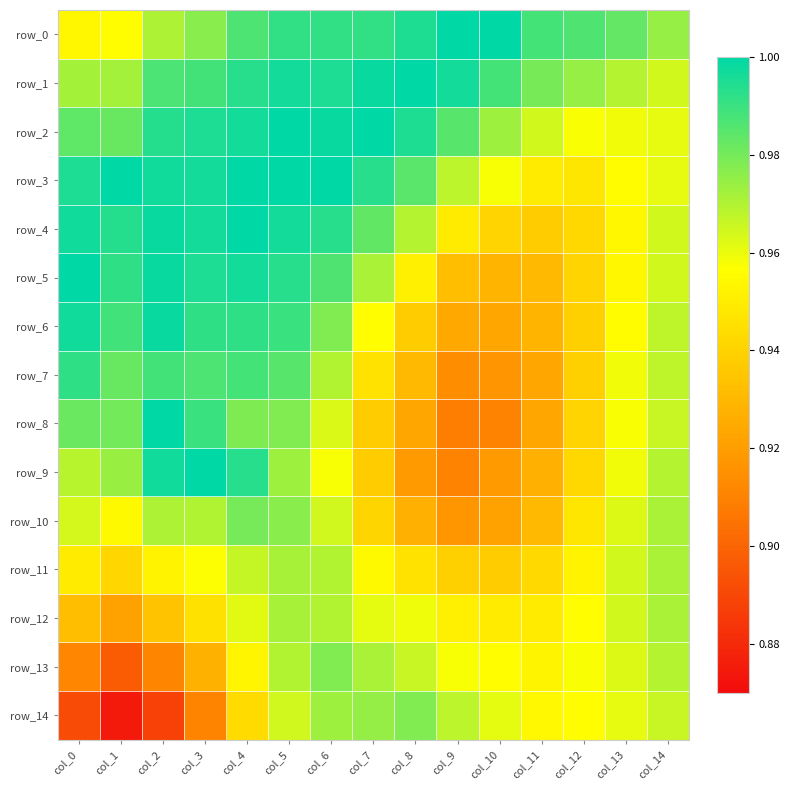

What value does the row_13 series have at col_6?

1.0